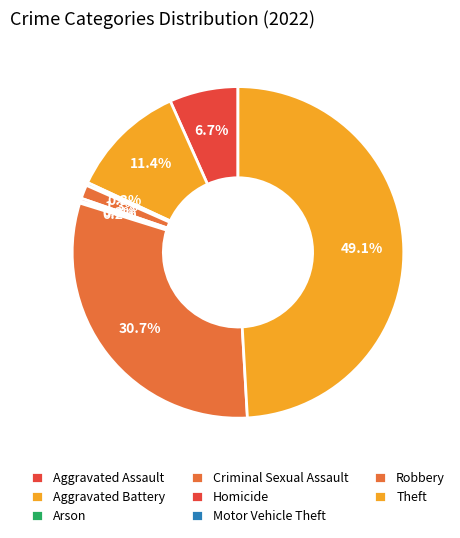

Does Homicide account for over 50% of the chart?

No